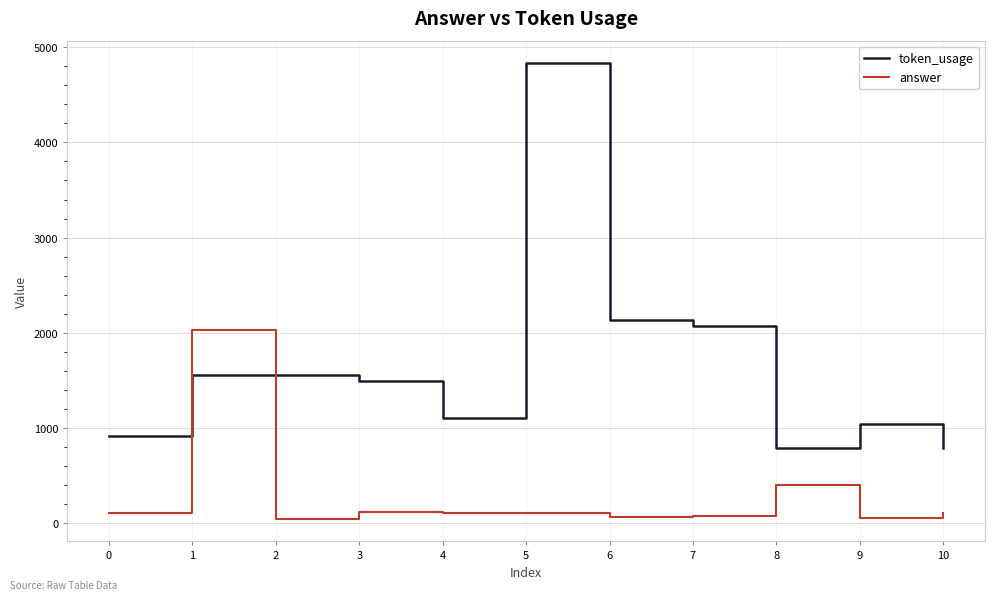

At 8, list the series in order from largest to smallest.

token_usage, answer